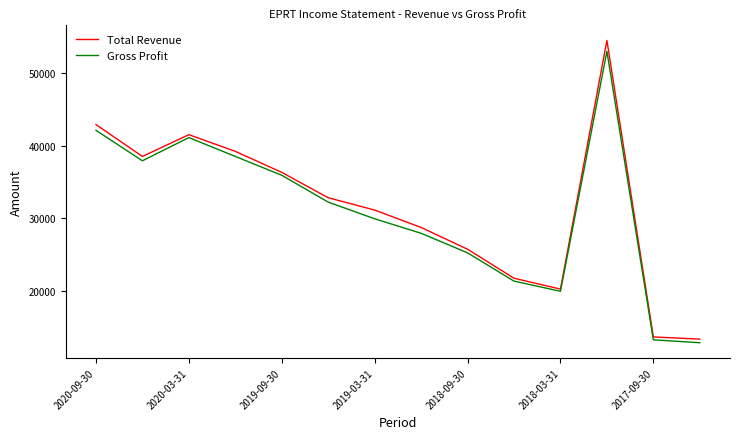

List the series in order of their peak value, highest first.

Total Revenue, Gross Profit